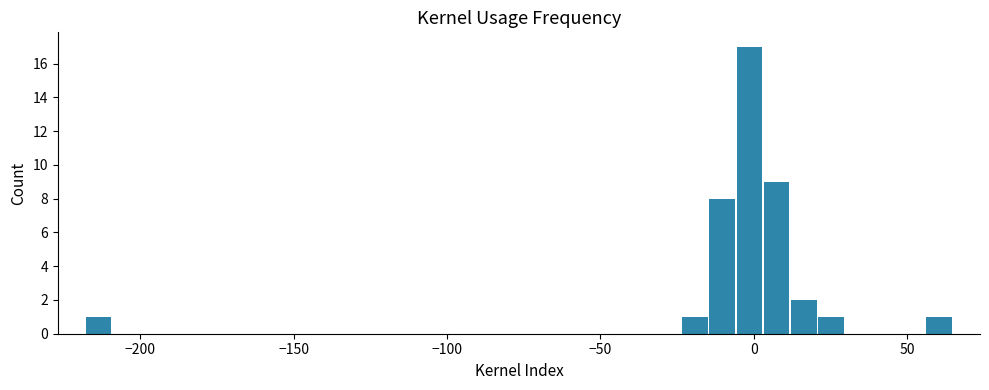

Read against the x-axis, roughly where is the centre of the tallest bar?

0